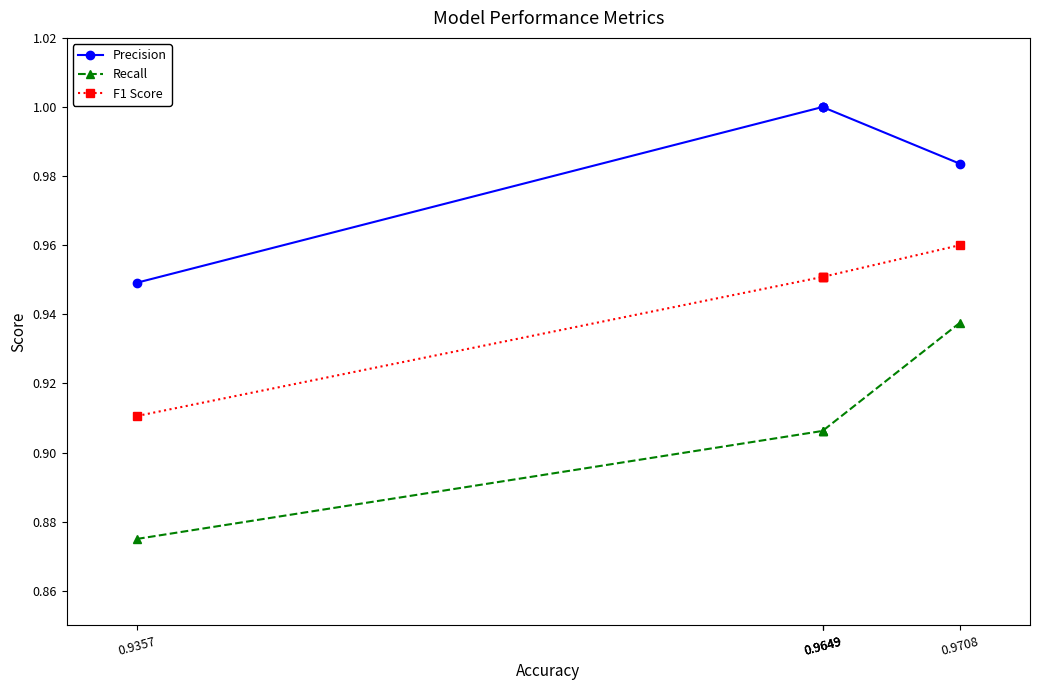

What value does the F1 Score series have at 0.9708?

1.0